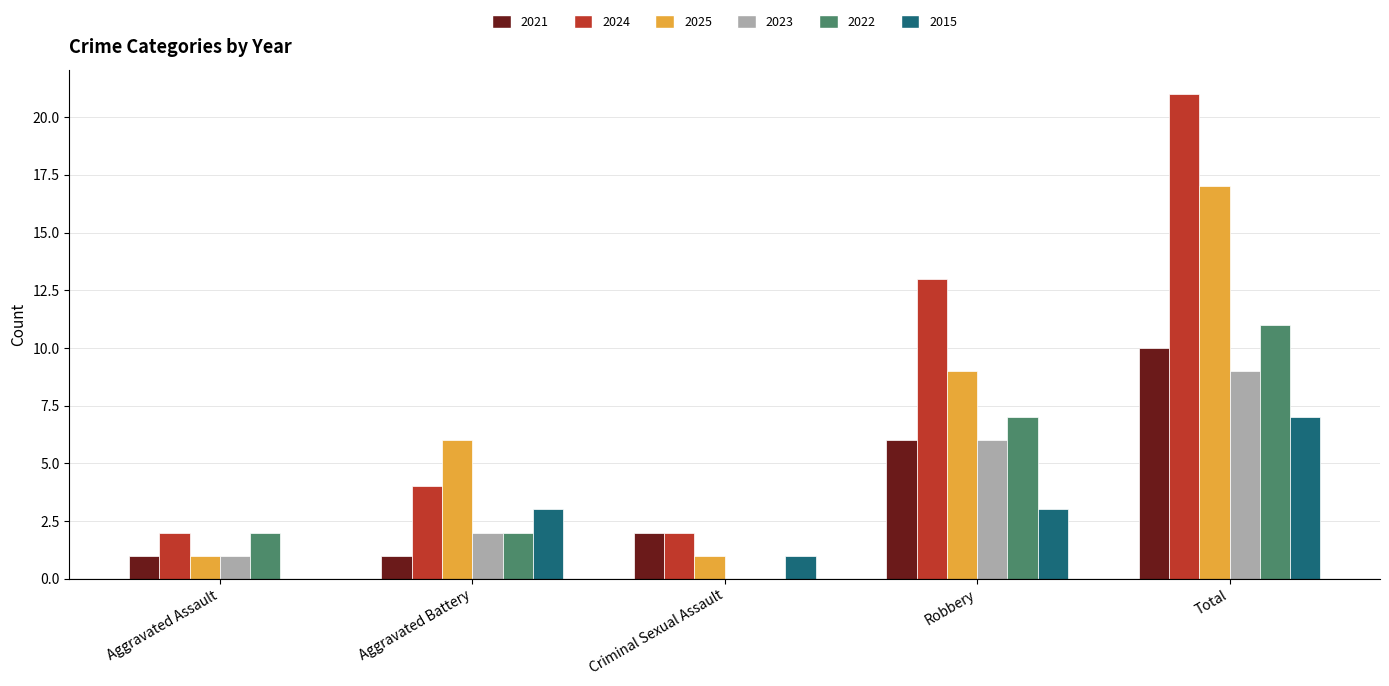

Is it true that 2024 equals 4 at Aggravated Battery?

True